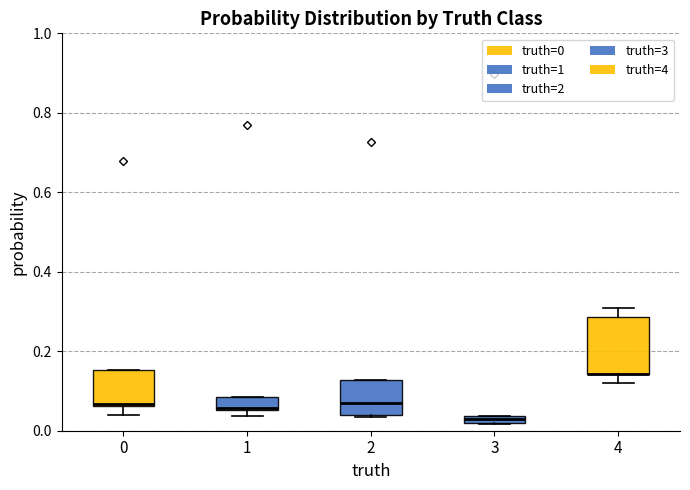

Where is the upper edge of the box at x = 0 on the y-axis? The values are not printed on the chart, so give them approximately, as read against the axis.

0.16